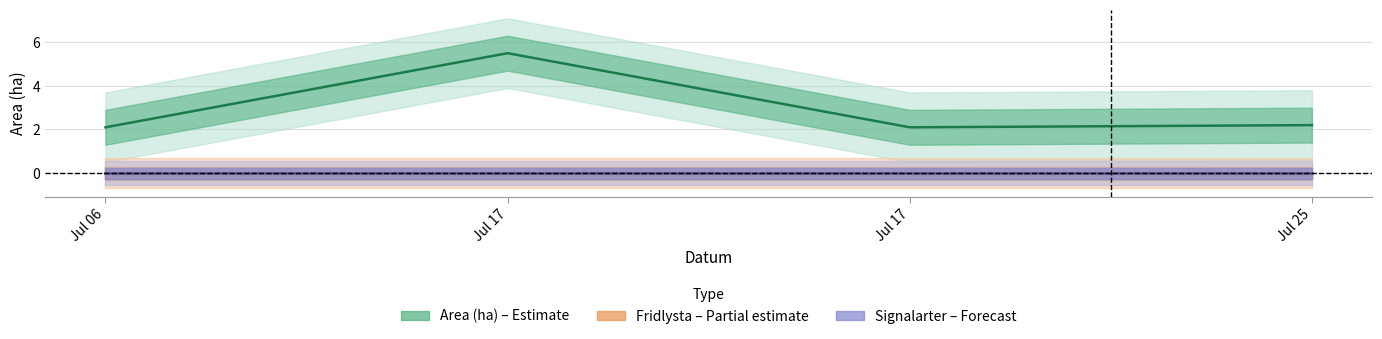

Reading left to right, list all the values displayed in this chart.

Area (ha): Jul 06=2.1	Jul 17=5.5	Jul 17=2.1	Jul 25=2.2
Fridlysta: Jul 06=0.0	Jul 17=0.0	Jul 17=0.0	Jul 25=0.0
Signalarter: Jul 06=0.0	Jul 17=0.0	Jul 17=0.0	Jul 25=0.0